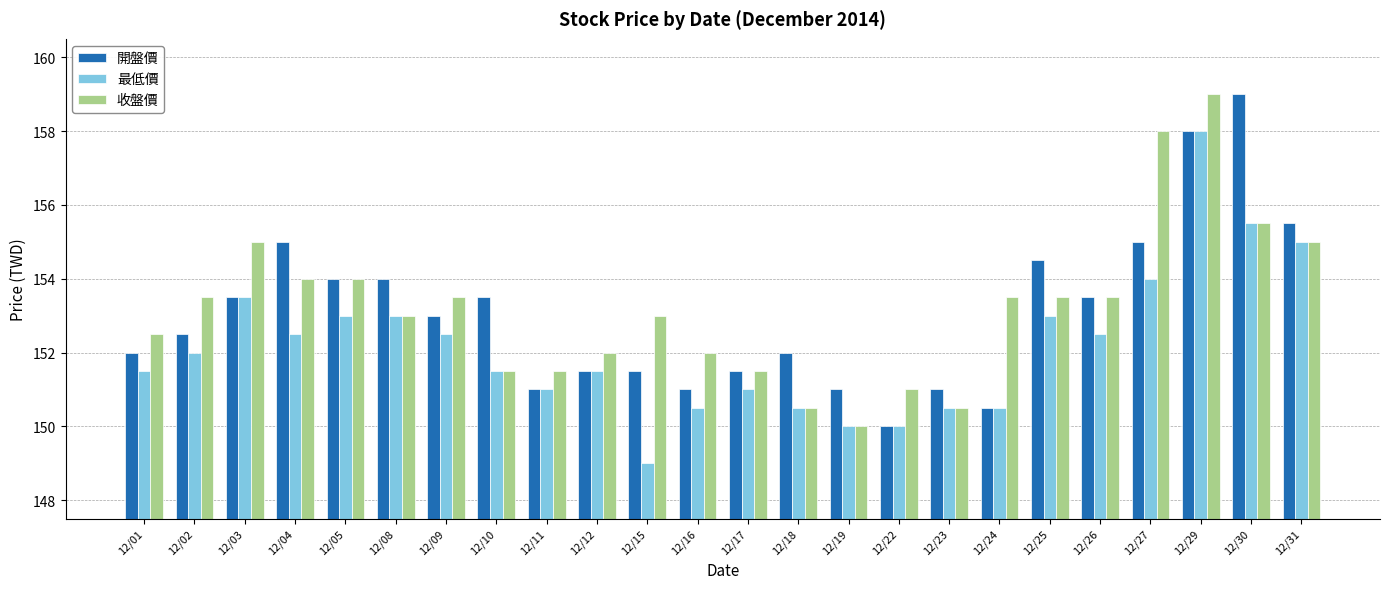

What value does the 最低價 series have at 12/12?

151.5